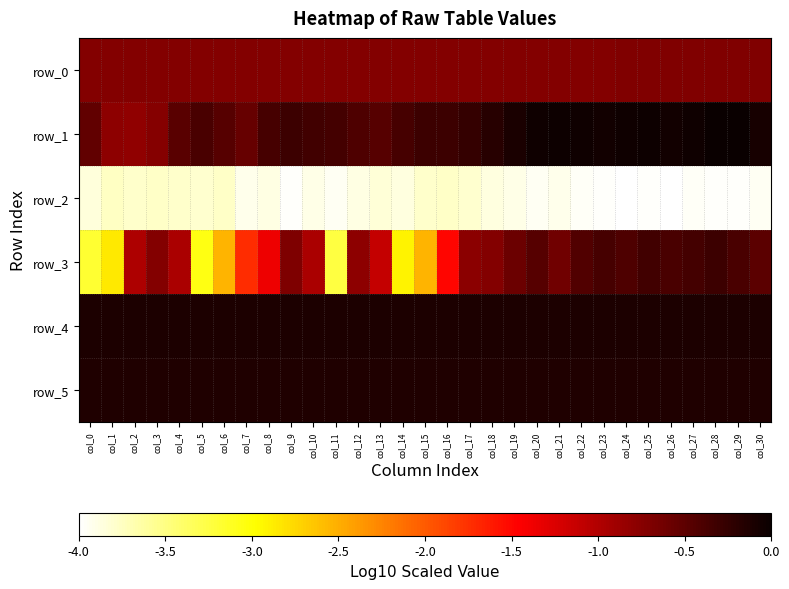

The value of row_4 at col_20 is -0.1. True or false?

True